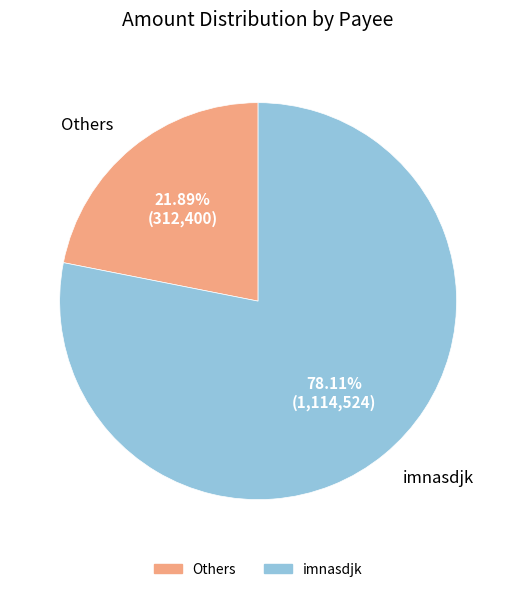

Count the number of slices in the pie.

2